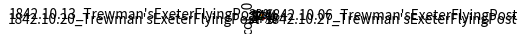

To the nearest percent, what percentage of the pie is 1842.10.06_Trewman'sExeterFlyingPost?

14%